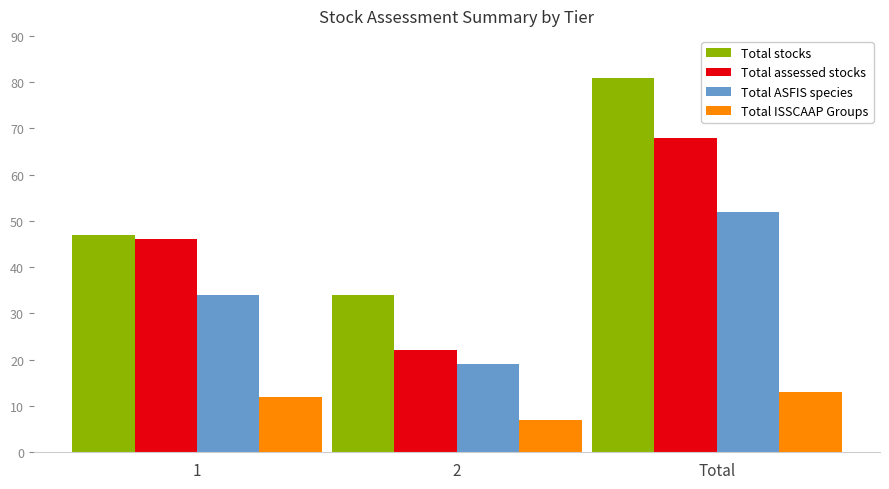

The value of Total assessed stocks at Total is 93. True or false?

False